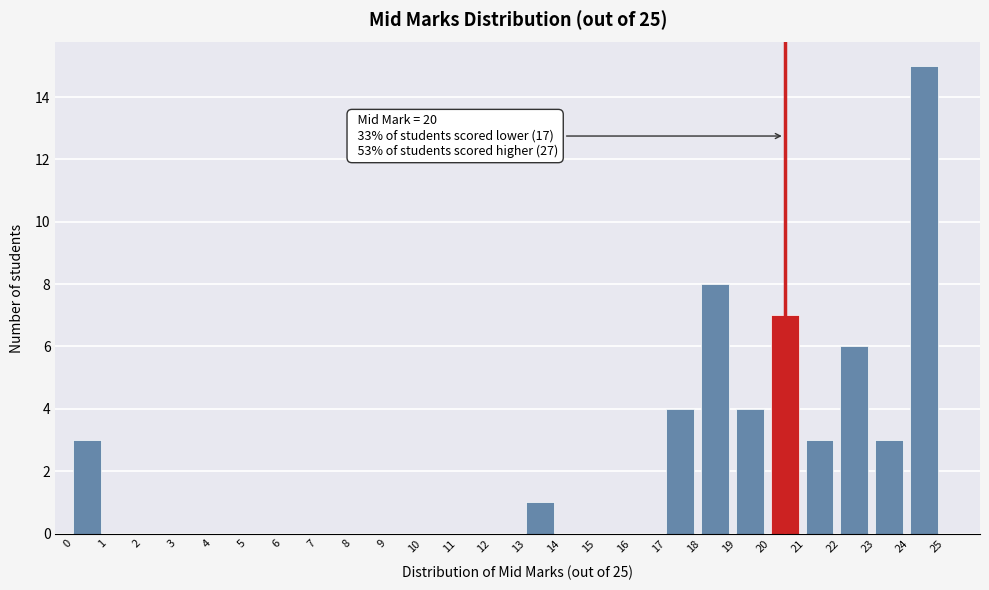

Over which range of the x-axis is the bar tallest?

24 to 25